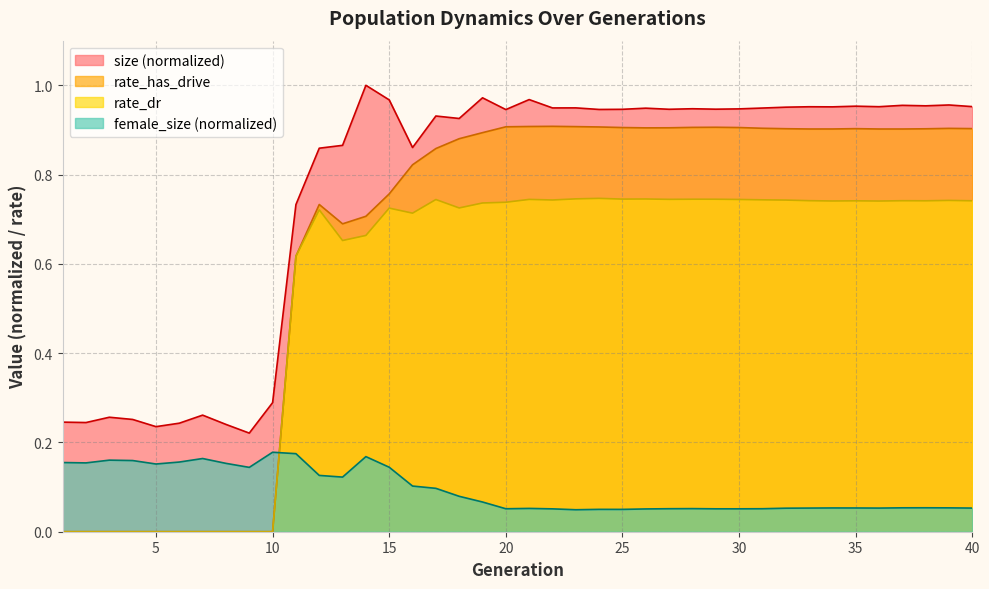

How many series are shown in this chart?

4